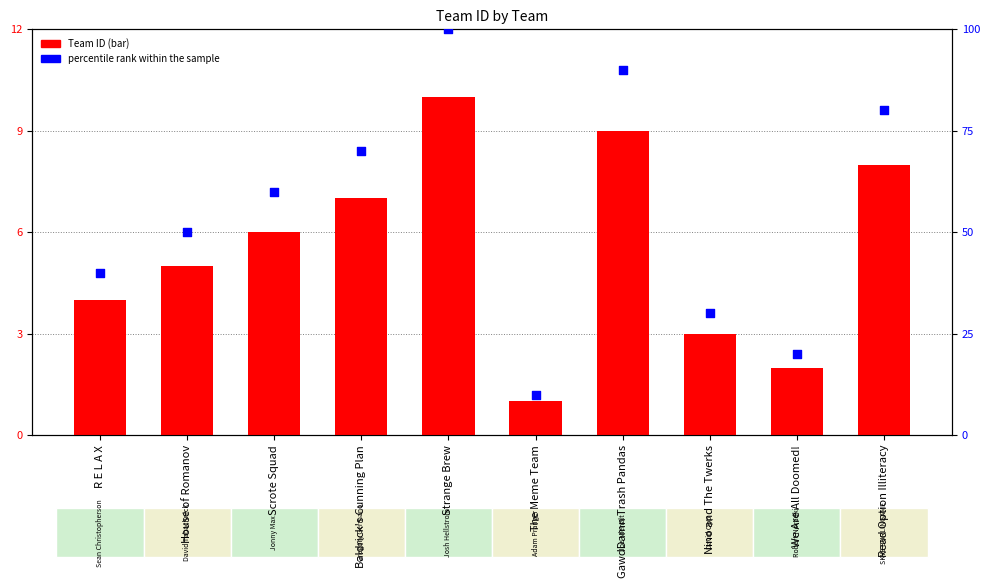

What is the total value across all series at House of Romanov?

55